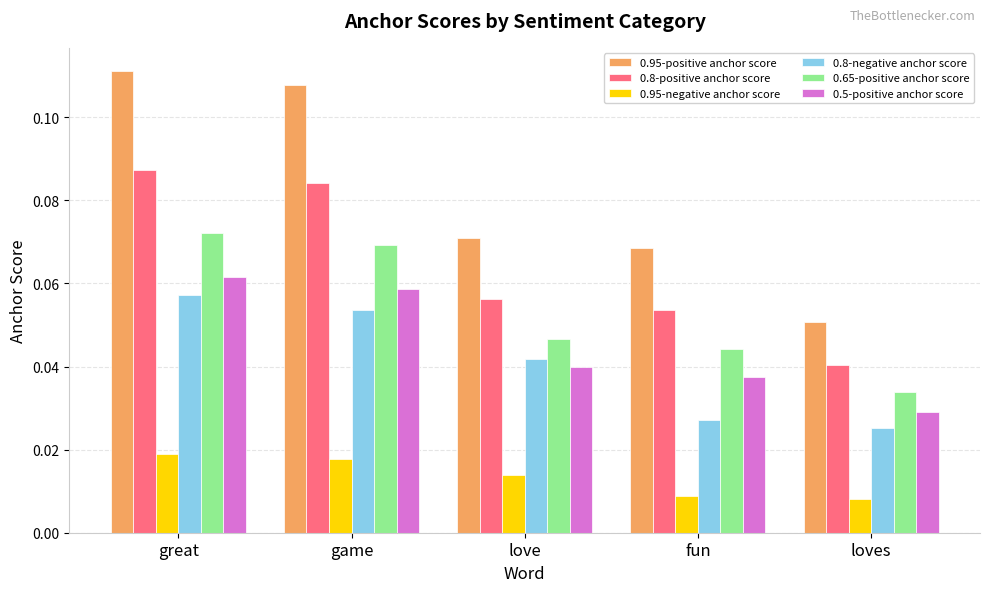

Are the bars grouped side by side (vs. stacked)?

Yes